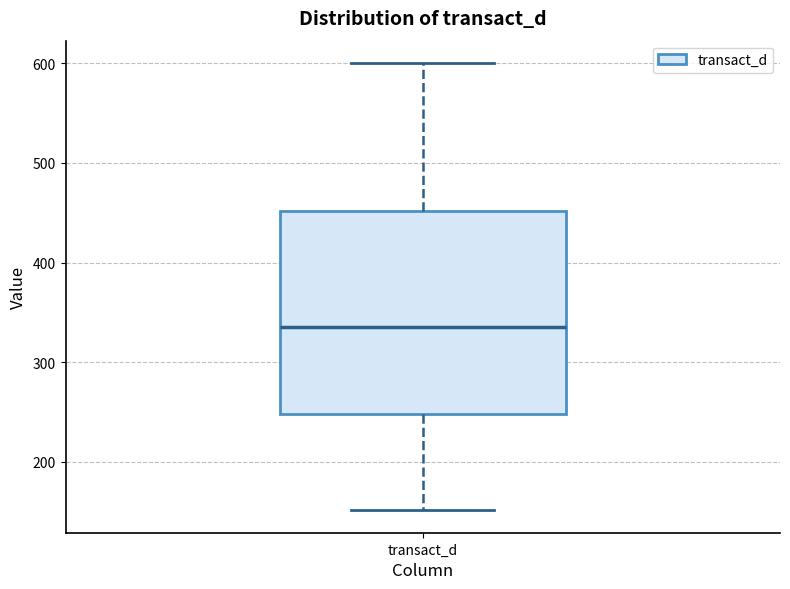

Transcribe this box plot: give where the median line is, the range the box spans, and where the two whiskers end, as read against the y-axis. The values are not printed on the chart, so give them approximately, as read against the axis.

median 340, box 250 to 450, whiskers 150 to 600